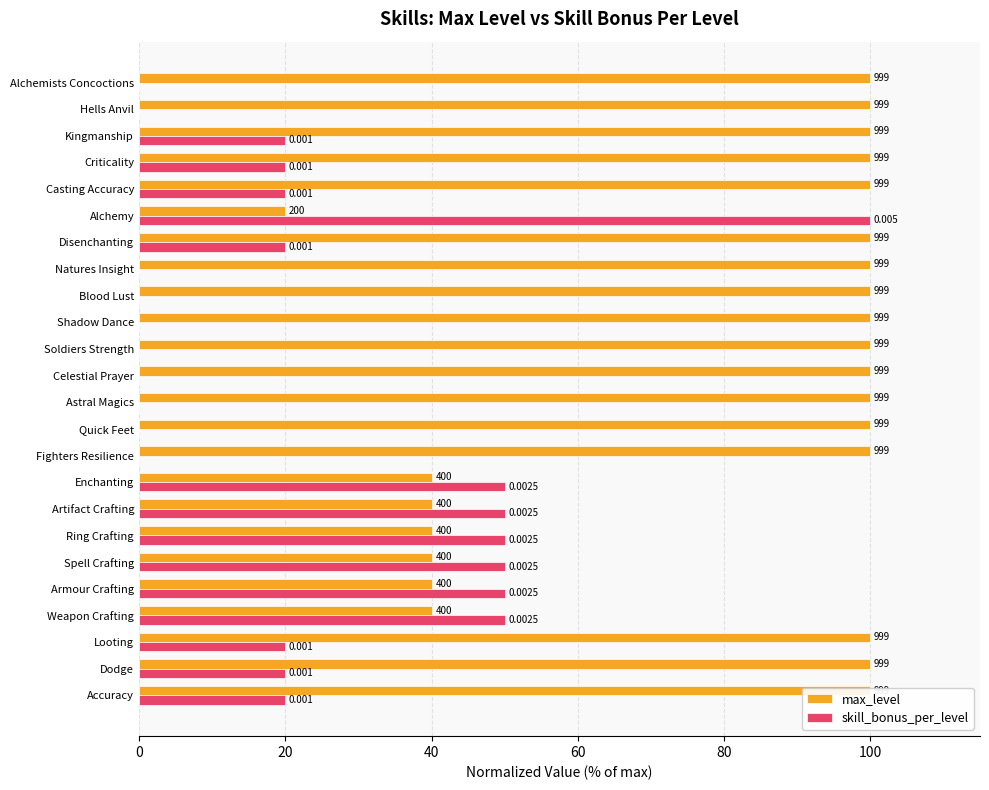

Are the bars horizontal?

Yes